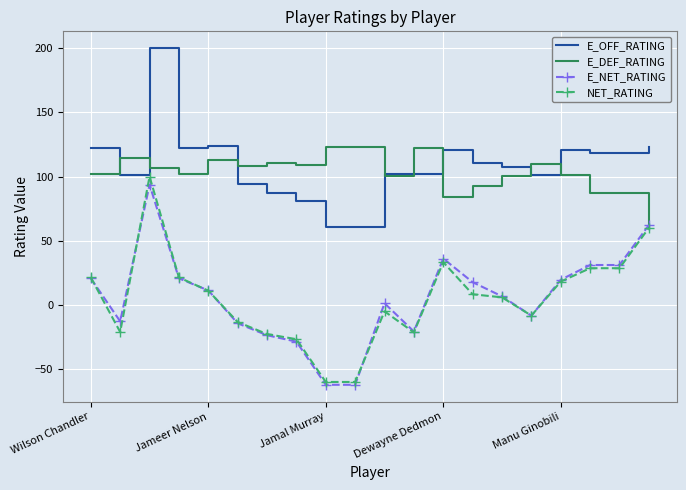

What is the highest value of the E_OFF_RATING series?

200.0